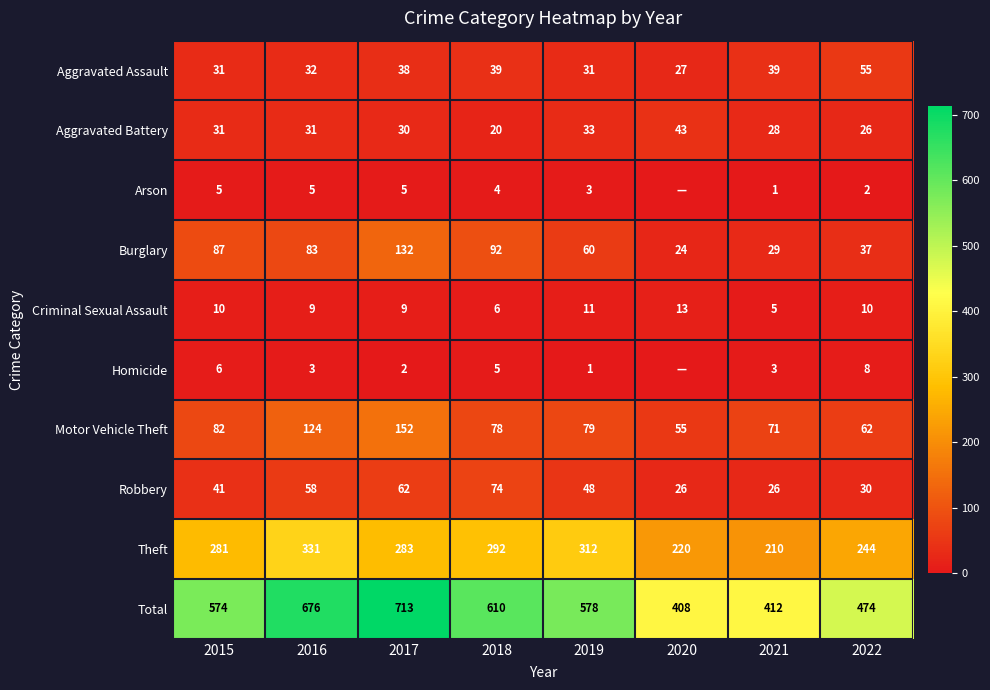

Read the Motor Vehicle Theft value at 2019, to the nearest 10.

80